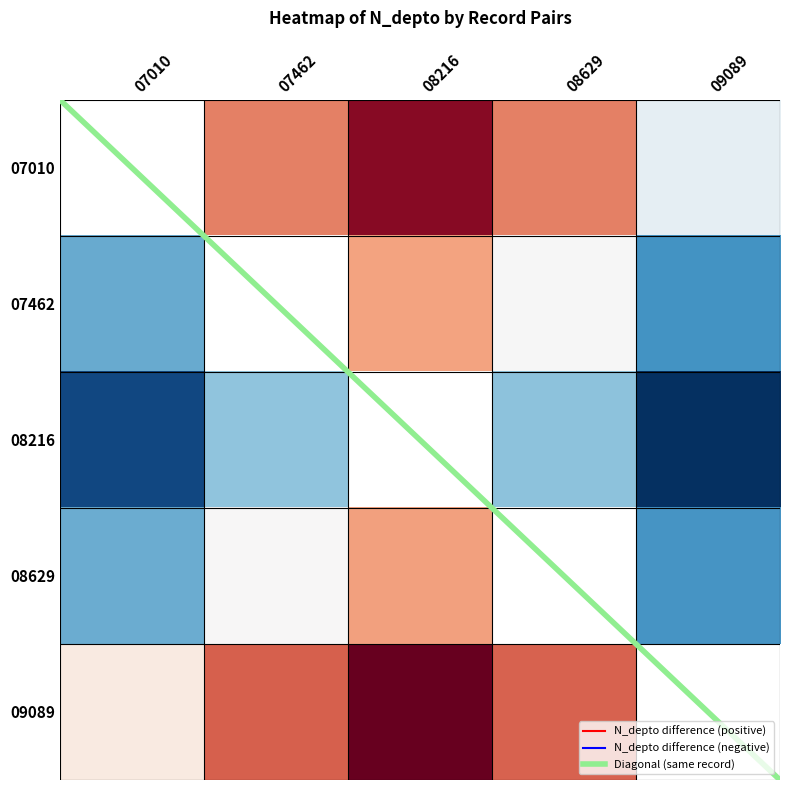

Where does the 09089 series first go above 1292?

08216